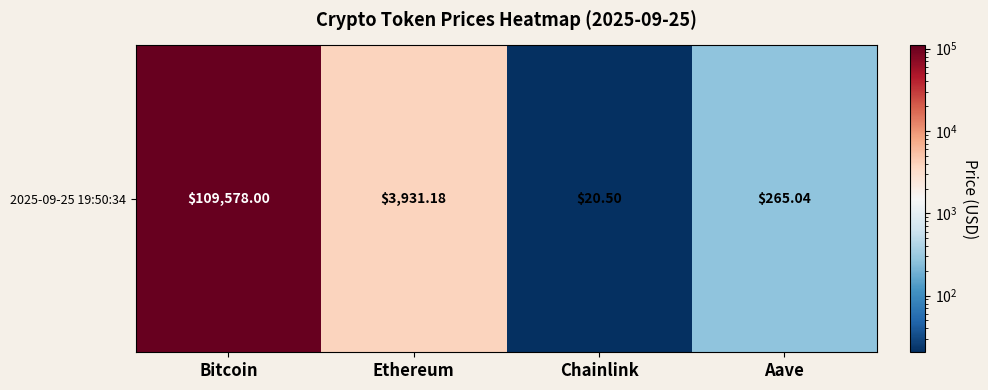

What is the difference between the values at Ethereum and Aave?

3666.1